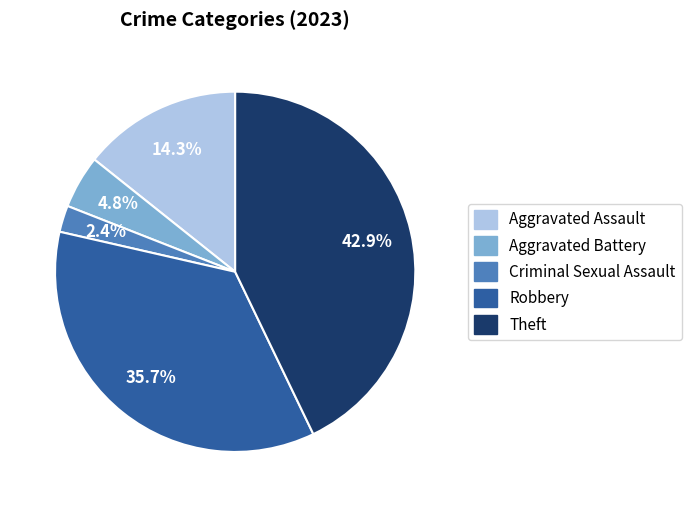

To the nearest percent, what percentage of the pie is Aggravated Assault?

14%